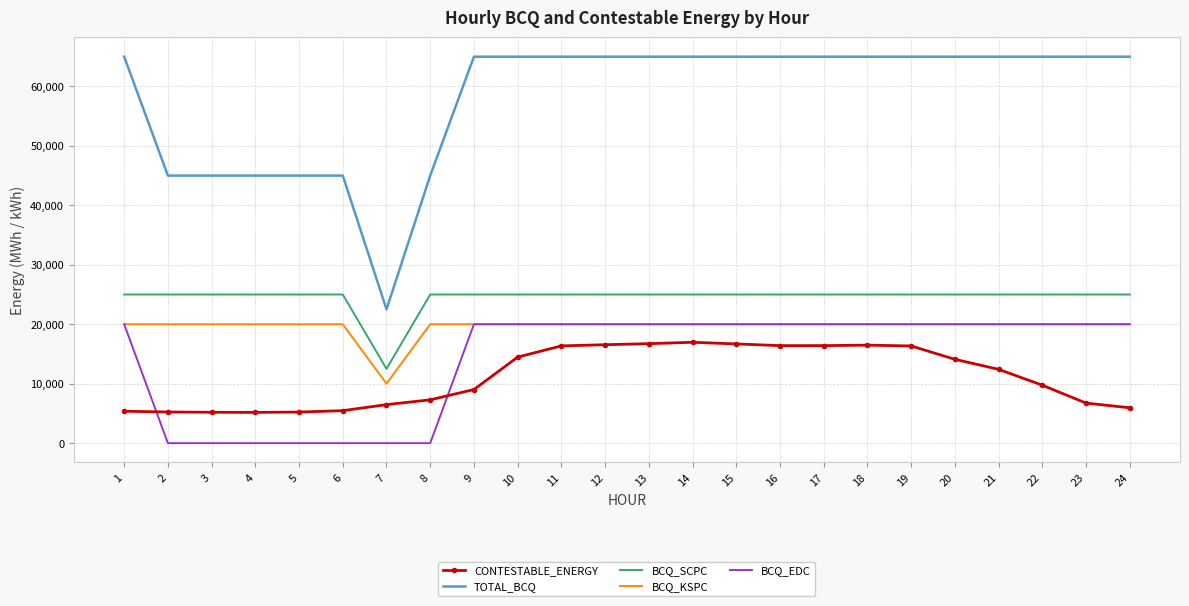

What is the average value of the CONTESTABLE_ENERGY series?

11117.6